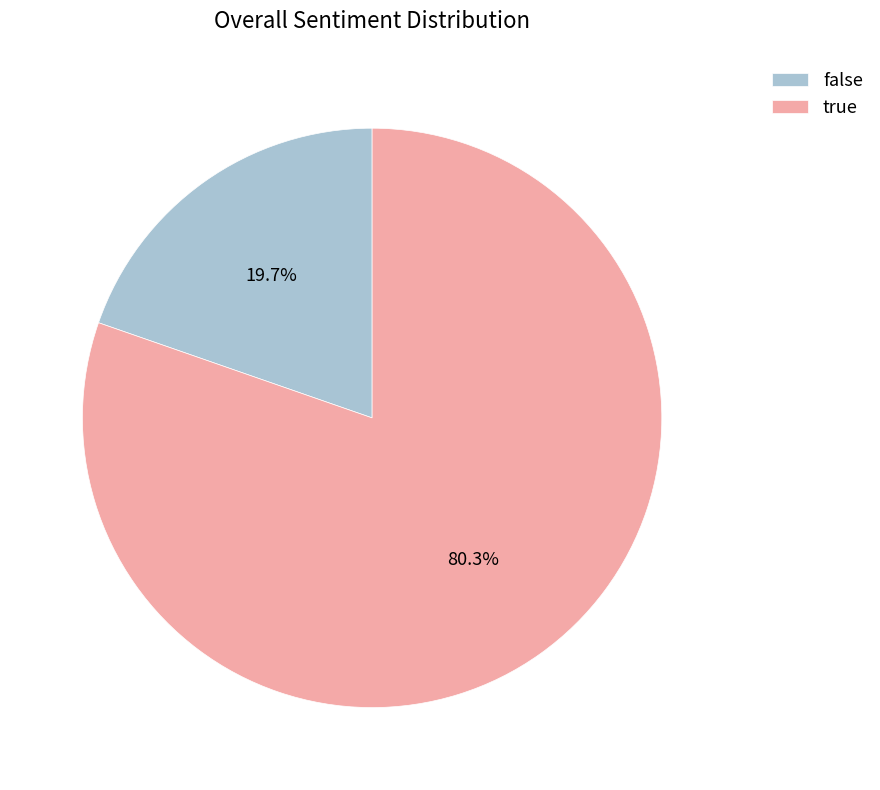

Rank the categories by value from highest to lowest.

true, false